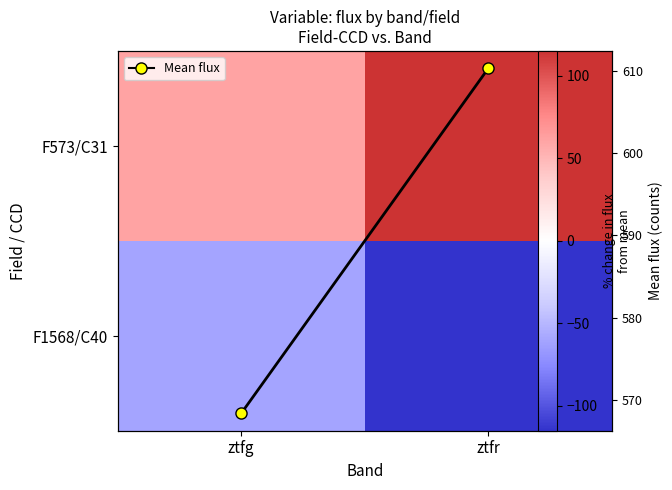

What is the total value across all series at ztfr?

610.3